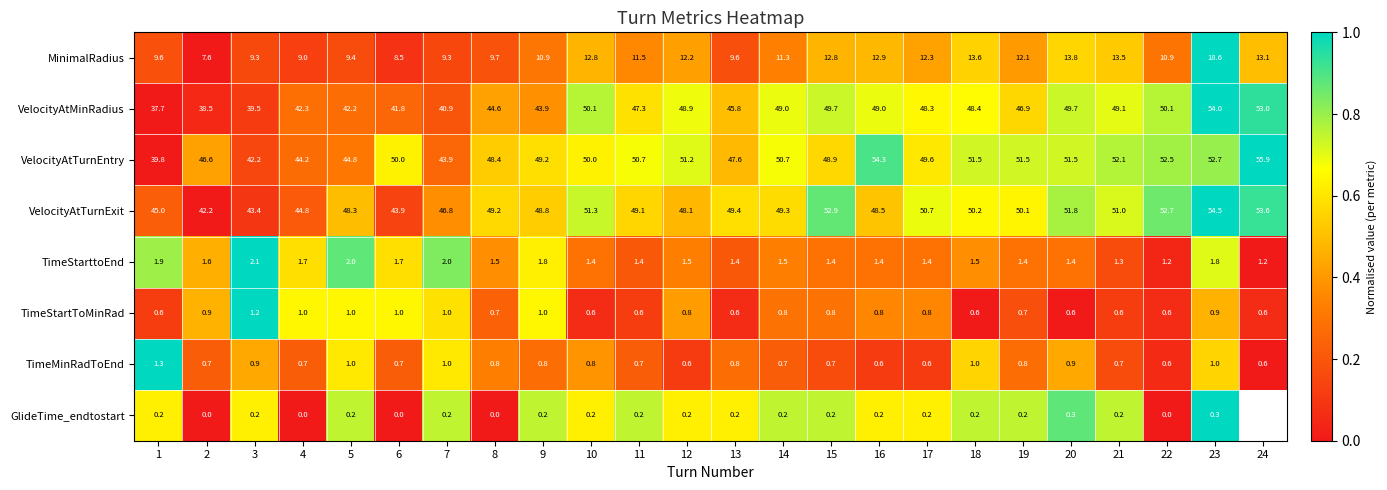

What is the lowest value of the VelocityAtTurnExit series?

42.2